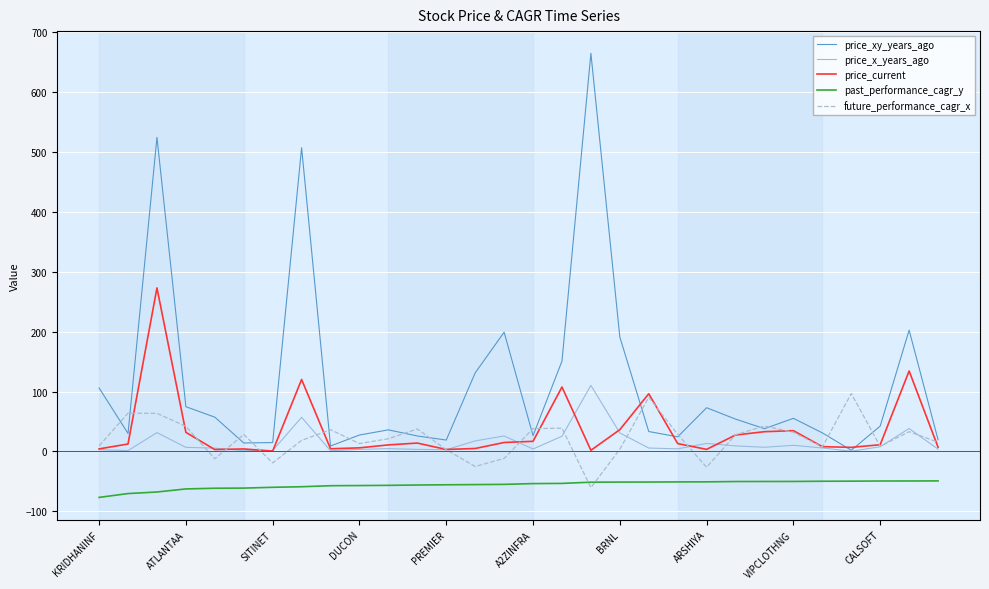

True or false: past_performance_cagr_y and price_x_years_ago cross at least once.

False